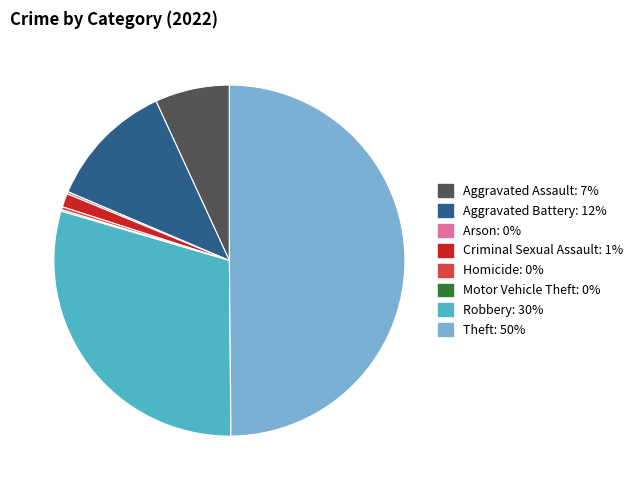

True or false: Theft accounts for 36% of the total.

False